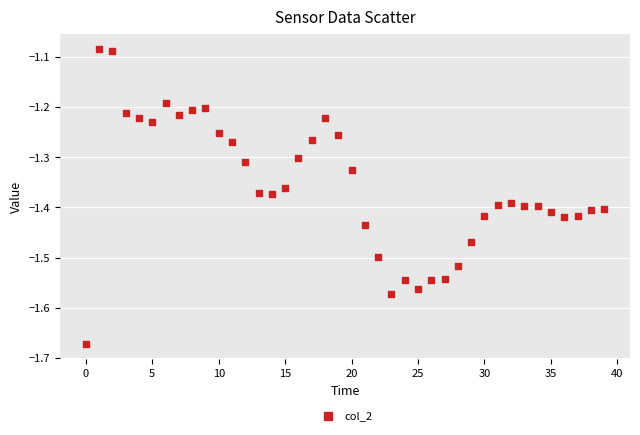

What is the range of Y values (max minus min)?

0.6